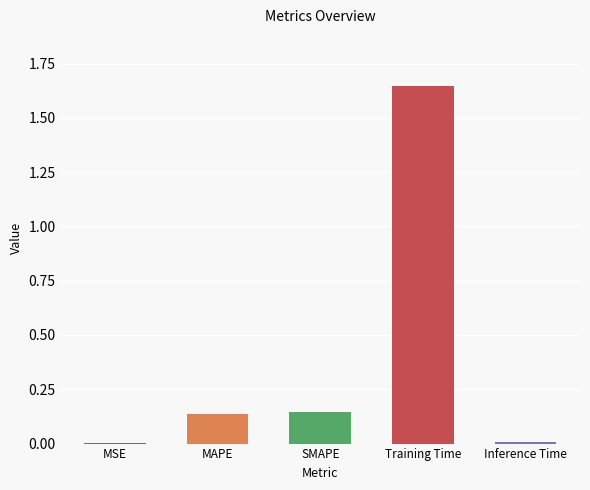

Which has a higher value, Inference Time or SMAPE?

SMAPE